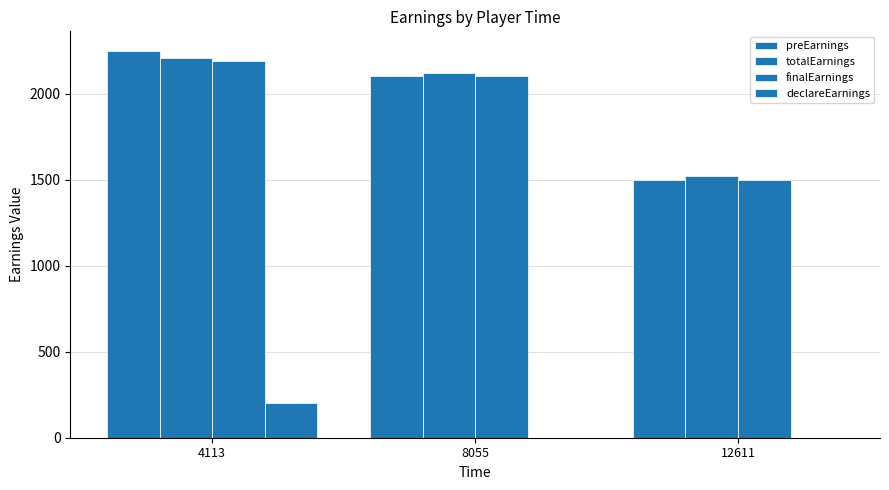

Are the bars grouped side by side (vs. stacked)?

Yes